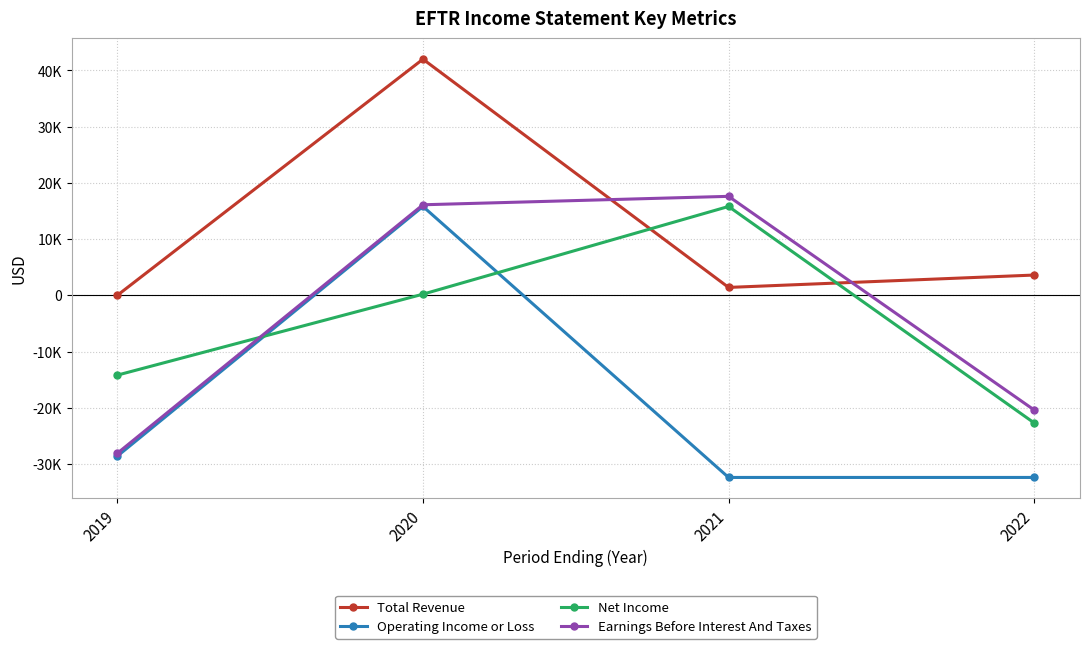

True or false: Total Revenue and Operating Income or Loss cross at least once.

False